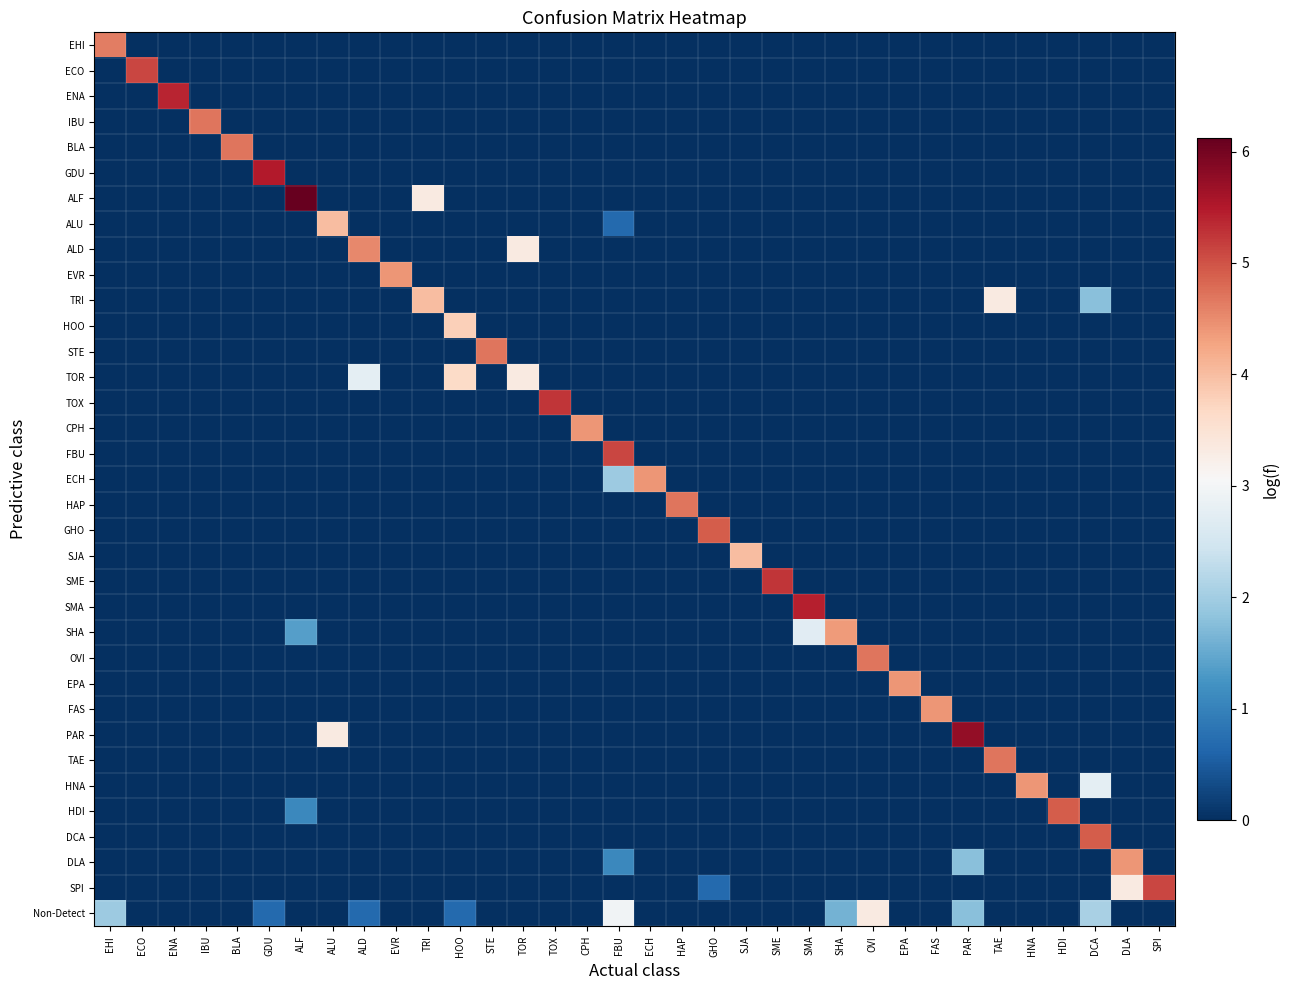

Reading right to left, what are all the values shown in this chart?

EHI: SPI=0.0	DLA=0.0	DCA=0.0	HDI=0.0	HNA=0.0	TAE=0.0	PAR=0.0	FAS=0.0	EPA=0.0	OVI=0.0	SHA=0.0	SMA=0.0	SME=0.0	SJA=0.0	GHO=0.0	HAP=0.0	ECH=0.0	FBU=0.0	CPH=0.0	TOX=0.0	TOR=0.0	STE=0.0	HOO=0.0	TRI=0.0	EVR=0.0	ALD=0.0	ALU=0.0	ALF=0.0	GDU=0.0	BLA=0.0	IBU=0.0	ENA=0.0	ECO=0.0	EHI=4.6
ECO: SPI=0.0	DLA=0.0	DCA=0.0	HDI=0.0	HNA=0.0	TAE=0.0	PAR=0.0	FAS=0.0	EPA=0.0	OVI=0.0	SHA=0.0	SMA=0.0	SME=0.0	SJA=0.0	GHO=0.0	HAP=0.0	ECH=0.0	FBU=0.0	CPH=0.0	TOX=0.0	TOR=0.0	STE=0.0	HOO=0.0	TRI=0.0	EVR=0.0	ALD=0.0	ALU=0.0	ALF=0.0	GDU=0.0	BLA=0.0	IBU=0.0	ENA=0.0	ECO=5.1	EHI=0.0
ENA: SPI=0.0	DLA=0.0	DCA=0.0	HDI=0.0	HNA=0.0	TAE=0.0	PAR=0.0	FAS=0.0	EPA=0.0	OVI=0.0	SHA=0.0	SMA=0.0	SME=0.0	SJA=0.0	GHO=0.0	HAP=0.0	ECH=0.0	FBU=0.0	CPH=0.0	TOX=0.0	TOR=0.0	STE=0.0	HOO=0.0	TRI=0.0	EVR=0.0	ALD=0.0	ALU=0.0	ALF=0.0	GDU=0.0	BLA=0.0	IBU=0.0	ENA=5.4	ECO=0.0	EHI=0.0
IBU: SPI=0.0	DLA=0.0	DCA=0.0	HDI=0.0	HNA=0.0	TAE=0.0	PAR=0.0	FAS=0.0	EPA=0.0	OVI=0.0	SHA=0.0	SMA=0.0	SME=0.0	SJA=0.0	GHO=0.0	HAP=0.0	ECH=0.0	FBU=0.0	CPH=0.0	TOX=0.0	TOR=0.0	STE=0.0	HOO=0.0	TRI=0.0	EVR=0.0	ALD=0.0	ALU=0.0	ALF=0.0	GDU=0.0	BLA=0.0	IBU=4.7	ENA=0.0	ECO=0.0	EHI=0.0
BLA: SPI=0.0	DLA=0.0	DCA=0.0	HDI=0.0	HNA=0.0	TAE=0.0	PAR=0.0	FAS=0.0	EPA=0.0	OVI=0.0	SHA=0.0	SMA=0.0	SME=0.0	SJA=0.0	GHO=0.0	HAP=0.0	ECH=0.0	FBU=0.0	CPH=0.0	TOX=0.0	TOR=0.0	STE=0.0	HOO=0.0	TRI=0.0	EVR=0.0	ALD=0.0	ALU=0.0	ALF=0.0	GDU=0.0	BLA=4.7	IBU=0.0	ENA=0.0	ECO=0.0	EHI=0.0
GDU: SPI=0.0	DLA=0.0	DCA=0.0	HDI=0.0	HNA=0.0	TAE=0.0	PAR=0.0	FAS=0.0	EPA=0.0	OVI=0.0	SHA=0.0	SMA=0.0	SME=0.0	SJA=0.0	GHO=0.0	HAP=0.0	ECH=0.0	FBU=0.0	CPH=0.0	TOX=0.0	TOR=0.0	STE=0.0	HOO=0.0	TRI=0.0	EVR=0.0	ALD=0.0	ALU=0.0	ALF=0.0	GDU=5.5	BLA=0.0	IBU=0.0	ENA=0.0	ECO=0.0	EHI=0.0
ALF: SPI=0.0	DLA=0.0	DCA=0.0	HDI=0.0	HNA=0.0	TAE=0.0	PAR=0.0	FAS=0.0	EPA=0.0	OVI=0.0	SHA=0.0	SMA=0.0	SME=0.0	SJA=0.0	GHO=0.0	HAP=0.0	ECH=0.0	FBU=0.0	CPH=0.0	TOX=0.0	TOR=0.0	STE=0.0	HOO=0.0	TRI=3.3	EVR=0.0	ALD=0.0	ALU=0.0	ALF=6.1	GDU=0.0	BLA=0.0	IBU=0.0	ENA=0.0	ECO=0.0	EHI=0.0
ALU: SPI=0.0	DLA=0.0	DCA=0.0	HDI=0.0	HNA=0.0	TAE=0.0	PAR=0.0	FAS=0.0	EPA=0.0	OVI=0.0	SHA=0.0	SMA=0.0	SME=0.0	SJA=0.0	GHO=0.0	HAP=0.0	ECH=0.0	FBU=0.7	CPH=0.0	TOX=0.0	TOR=0.0	STE=0.0	HOO=0.0	TRI=0.0	EVR=0.0	ALD=0.0	ALU=4.0	ALF=0.0	GDU=0.0	BLA=0.0	IBU=0.0	ENA=0.0	ECO=0.0	EHI=0.0
ALD: SPI=0.0	DLA=0.0	DCA=0.0	HDI=0.0	HNA=0.0	TAE=0.0	PAR=0.0	FAS=0.0	EPA=0.0	OVI=0.0	SHA=0.0	SMA=0.0	SME=0.0	SJA=0.0	GHO=0.0	HAP=0.0	ECH=0.0	FBU=0.0	CPH=0.0	TOX=0.0	TOR=3.3	STE=0.0	HOO=0.0	TRI=0.0	EVR=0.0	ALD=4.5	ALU=0.0	ALF=0.0	GDU=0.0	BLA=0.0	IBU=0.0	ENA=0.0	ECO=0.0	EHI=0.0
EVR: SPI=0.0	DLA=0.0	DCA=0.0	HDI=0.0	HNA=0.0	TAE=0.0	PAR=0.0	FAS=0.0	EPA=0.0	OVI=0.0	SHA=0.0	SMA=0.0	SME=0.0	SJA=0.0	GHO=0.0	HAP=0.0	ECH=0.0	FBU=0.0	CPH=0.0	TOX=0.0	TOR=0.0	STE=0.0	HOO=0.0	TRI=0.0	EVR=4.4	ALD=0.0	ALU=0.0	ALF=0.0	GDU=0.0	BLA=0.0	IBU=0.0	ENA=0.0	ECO=0.0	EHI=0.0
TRI: SPI=0.0	DLA=0.0	DCA=1.8	HDI=0.0	HNA=0.0	TAE=3.3	PAR=0.0	FAS=0.0	EPA=0.0	OVI=0.0	SHA=0.0	SMA=0.0	SME=0.0	SJA=0.0	GHO=0.0	HAP=0.0	ECH=0.0	FBU=0.0	CPH=0.0	TOX=0.0	TOR=0.0	STE=0.0	HOO=0.0	TRI=4.0	EVR=0.0	ALD=0.0	ALU=0.0	ALF=0.0	GDU=0.0	BLA=0.0	IBU=0.0	ENA=0.0	ECO=0.0	EHI=0.0
HOO: SPI=0.0	DLA=0.0	DCA=0.0	HDI=0.0	HNA=0.0	TAE=0.0	PAR=0.0	FAS=0.0	EPA=0.0	OVI=0.0	SHA=0.0	SMA=0.0	SME=0.0	SJA=0.0	GHO=0.0	HAP=0.0	ECH=0.0	FBU=0.0	CPH=0.0	TOX=0.0	TOR=0.0	STE=0.0	HOO=3.8	TRI=0.0	EVR=0.0	ALD=0.0	ALU=0.0	ALF=0.0	GDU=0.0	BLA=0.0	IBU=0.0	ENA=0.0	ECO=0.0	EHI=0.0
STE: SPI=0.0	DLA=0.0	DCA=0.0	HDI=0.0	HNA=0.0	TAE=0.0	PAR=0.0	FAS=0.0	EPA=0.0	OVI=0.0	SHA=0.0	SMA=0.0	SME=0.0	SJA=0.0	GHO=0.0	HAP=0.0	ECH=0.0	FBU=0.0	CPH=0.0	TOX=0.0	TOR=0.0	STE=4.7	HOO=0.0	TRI=0.0	EVR=0.0	ALD=0.0	ALU=0.0	ALF=0.0	GDU=0.0	BLA=0.0	IBU=0.0	ENA=0.0	ECO=0.0	EHI=0.0
TOR: SPI=0.0	DLA=0.0	DCA=0.0	HDI=0.0	HNA=0.0	TAE=0.0	PAR=0.0	FAS=0.0	EPA=0.0	OVI=0.0	SHA=0.0	SMA=0.0	SME=0.0	SJA=0.0	GHO=0.0	HAP=0.0	ECH=0.0	FBU=0.0	CPH=0.0	TOX=0.0	TOR=3.3	STE=0.0	HOO=3.6	TRI=0.0	EVR=0.0	ALD=2.8	ALU=0.0	ALF=0.0	GDU=0.0	BLA=0.0	IBU=0.0	ENA=0.0	ECO=0.0	EHI=0.0
TOX: SPI=0.0	DLA=0.0	DCA=0.0	HDI=0.0	HNA=0.0	TAE=0.0	PAR=0.0	FAS=0.0	EPA=0.0	OVI=0.0	SHA=0.0	SMA=0.0	SME=0.0	SJA=0.0	GHO=0.0	HAP=0.0	ECH=0.0	FBU=0.0	CPH=0.0	TOX=5.2	TOR=0.0	STE=0.0	HOO=0.0	TRI=0.0	EVR=0.0	ALD=0.0	ALU=0.0	ALF=0.0	GDU=0.0	BLA=0.0	IBU=0.0	ENA=0.0	ECO=0.0	EHI=0.0
CPH: SPI=0.0	DLA=0.0	DCA=0.0	HDI=0.0	HNA=0.0	TAE=0.0	PAR=0.0	FAS=0.0	EPA=0.0	OVI=0.0	SHA=0.0	SMA=0.0	SME=0.0	SJA=0.0	GHO=0.0	HAP=0.0	ECH=0.0	FBU=0.0	CPH=4.4	TOX=0.0	TOR=0.0	STE=0.0	HOO=0.0	TRI=0.0	EVR=0.0	ALD=0.0	ALU=0.0	ALF=0.0	GDU=0.0	BLA=0.0	IBU=0.0	ENA=0.0	ECO=0.0	EHI=0.0
FBU: SPI=0.0	DLA=0.0	DCA=0.0	HDI=0.0	HNA=0.0	TAE=0.0	PAR=0.0	FAS=0.0	EPA=0.0	OVI=0.0	SHA=0.0	SMA=0.0	SME=0.0	SJA=0.0	GHO=0.0	HAP=0.0	ECH=0.0	FBU=5.1	CPH=0.0	TOX=0.0	TOR=0.0	STE=0.0	HOO=0.0	TRI=0.0	EVR=0.0	ALD=0.0	ALU=0.0	ALF=0.0	GDU=0.0	BLA=0.0	IBU=0.0	ENA=0.0	ECO=0.0	EHI=0.0
ECH: SPI=0.0	DLA=0.0	DCA=0.0	HDI=0.0	HNA=0.0	TAE=0.0	PAR=0.0	FAS=0.0	EPA=0.0	OVI=0.0	SHA=0.0	SMA=0.0	SME=0.0	SJA=0.0	GHO=0.0	HAP=0.0	ECH=4.4	FBU=1.9	CPH=0.0	TOX=0.0	TOR=0.0	STE=0.0	HOO=0.0	TRI=0.0	EVR=0.0	ALD=0.0	ALU=0.0	ALF=0.0	GDU=0.0	BLA=0.0	IBU=0.0	ENA=0.0	ECO=0.0	EHI=0.0
HAP: SPI=0.0	DLA=0.0	DCA=0.0	HDI=0.0	HNA=0.0	TAE=0.0	PAR=0.0	FAS=0.0	EPA=0.0	OVI=0.0	SHA=0.0	SMA=0.0	SME=0.0	SJA=0.0	GHO=0.0	HAP=4.7	ECH=0.0	FBU=0.0	CPH=0.0	TOX=0.0	TOR=0.0	STE=0.0	HOO=0.0	TRI=0.0	EVR=0.0	ALD=0.0	ALU=0.0	ALF=0.0	GDU=0.0	BLA=0.0	IBU=0.0	ENA=0.0	ECO=0.0	EHI=0.0
GHO: SPI=0.0	DLA=0.0	DCA=0.0	HDI=0.0	HNA=0.0	TAE=0.0	PAR=0.0	FAS=0.0	EPA=0.0	OVI=0.0	SHA=0.0	SMA=0.0	SME=0.0	SJA=0.0	GHO=4.9	HAP=0.0	ECH=0.0	FBU=0.0	CPH=0.0	TOX=0.0	TOR=0.0	STE=0.0	HOO=0.0	TRI=0.0	EVR=0.0	ALD=0.0	ALU=0.0	ALF=0.0	GDU=0.0	BLA=0.0	IBU=0.0	ENA=0.0	ECO=0.0	EHI=0.0
SJA: SPI=0.0	DLA=0.0	DCA=0.0	HDI=0.0	HNA=0.0	TAE=0.0	PAR=0.0	FAS=0.0	EPA=0.0	OVI=0.0	SHA=0.0	SMA=0.0	SME=0.0	SJA=4.0	GHO=0.0	HAP=0.0	ECH=0.0	FBU=0.0	CPH=0.0	TOX=0.0	TOR=0.0	STE=0.0	HOO=0.0	TRI=0.0	EVR=0.0	ALD=0.0	ALU=0.0	ALF=0.0	GDU=0.0	BLA=0.0	IBU=0.0	ENA=0.0	ECO=0.0	EHI=0.0
SME: SPI=0.0	DLA=0.0	DCA=0.0	HDI=0.0	HNA=0.0	TAE=0.0	PAR=0.0	FAS=0.0	EPA=0.0	OVI=0.0	SHA=0.0	SMA=0.0	SME=5.2	SJA=0.0	GHO=0.0	HAP=0.0	ECH=0.0	FBU=0.0	CPH=0.0	TOX=0.0	TOR=0.0	STE=0.0	HOO=0.0	TRI=0.0	EVR=0.0	ALD=0.0	ALU=0.0	ALF=0.0	GDU=0.0	BLA=0.0	IBU=0.0	ENA=0.0	ECO=0.0	EHI=0.0
SMA: SPI=0.0	DLA=0.0	DCA=0.0	HDI=0.0	HNA=0.0	TAE=0.0	PAR=0.0	FAS=0.0	EPA=0.0	OVI=0.0	SHA=0.0	SMA=5.4	SME=0.0	SJA=0.0	GHO=0.0	HAP=0.0	ECH=0.0	FBU=0.0	CPH=0.0	TOX=0.0	TOR=0.0	STE=0.0	HOO=0.0	TRI=0.0	EVR=0.0	ALD=0.0	ALU=0.0	ALF=0.0	GDU=0.0	BLA=0.0	IBU=0.0	ENA=0.0	ECO=0.0	EHI=0.0
SHA: SPI=0.0	DLA=0.0	DCA=0.0	HDI=0.0	HNA=0.0	TAE=0.0	PAR=0.0	FAS=0.0	EPA=0.0	OVI=0.0	SHA=4.4	SMA=2.7	SME=0.0	SJA=0.0	GHO=0.0	HAP=0.0	ECH=0.0	FBU=0.0	CPH=0.0	TOX=0.0	TOR=0.0	STE=0.0	HOO=0.0	TRI=0.0	EVR=0.0	ALD=0.0	ALU=0.0	ALF=1.4	GDU=0.0	BLA=0.0	IBU=0.0	ENA=0.0	ECO=0.0	EHI=0.0
OVI: SPI=0.0	DLA=0.0	DCA=0.0	HDI=0.0	HNA=0.0	TAE=0.0	PAR=0.0	FAS=0.0	EPA=0.0	OVI=4.7	SHA=0.0	SMA=0.0	SME=0.0	SJA=0.0	GHO=0.0	HAP=0.0	ECH=0.0	FBU=0.0	CPH=0.0	TOX=0.0	TOR=0.0	STE=0.0	HOO=0.0	TRI=0.0	EVR=0.0	ALD=0.0	ALU=0.0	ALF=0.0	GDU=0.0	BLA=0.0	IBU=0.0	ENA=0.0	ECO=0.0	EHI=0.0
EPA: SPI=0.0	DLA=0.0	DCA=0.0	HDI=0.0	HNA=0.0	TAE=0.0	PAR=0.0	FAS=0.0	EPA=4.4	OVI=0.0	SHA=0.0	SMA=0.0	SME=0.0	SJA=0.0	GHO=0.0	HAP=0.0	ECH=0.0	FBU=0.0	CPH=0.0	TOX=0.0	TOR=0.0	STE=0.0	HOO=0.0	TRI=0.0	EVR=0.0	ALD=0.0	ALU=0.0	ALF=0.0	GDU=0.0	BLA=0.0	IBU=0.0	ENA=0.0	ECO=0.0	EHI=0.0
FAS: SPI=0.0	DLA=0.0	DCA=0.0	HDI=0.0	HNA=0.0	TAE=0.0	PAR=0.0	FAS=4.4	EPA=0.0	OVI=0.0	SHA=0.0	SMA=0.0	SME=0.0	SJA=0.0	GHO=0.0	HAP=0.0	ECH=0.0	FBU=0.0	CPH=0.0	TOX=0.0	TOR=0.0	STE=0.0	HOO=0.0	TRI=0.0	EVR=0.0	ALD=0.0	ALU=0.0	ALF=0.0	GDU=0.0	BLA=0.0	IBU=0.0	ENA=0.0	ECO=0.0	EHI=0.0
PAR: SPI=0.0	DLA=0.0	DCA=0.0	HDI=0.0	HNA=0.0	TAE=0.0	PAR=5.8	FAS=0.0	EPA=0.0	OVI=0.0	SHA=0.0	SMA=0.0	SME=0.0	SJA=0.0	GHO=0.0	HAP=0.0	ECH=0.0	FBU=0.0	CPH=0.0	TOX=0.0	TOR=0.0	STE=0.0	HOO=0.0	TRI=0.0	EVR=0.0	ALD=0.0	ALU=3.3	ALF=0.0	GDU=0.0	BLA=0.0	IBU=0.0	ENA=0.0	ECO=0.0	EHI=0.0
TAE: SPI=0.0	DLA=0.0	DCA=0.0	HDI=0.0	HNA=0.0	TAE=4.7	PAR=0.0	FAS=0.0	EPA=0.0	OVI=0.0	SHA=0.0	SMA=0.0	SME=0.0	SJA=0.0	GHO=0.0	HAP=0.0	ECH=0.0	FBU=0.0	CPH=0.0	TOX=0.0	TOR=0.0	STE=0.0	HOO=0.0	TRI=0.0	EVR=0.0	ALD=0.0	ALU=0.0	ALF=0.0	GDU=0.0	BLA=0.0	IBU=0.0	ENA=0.0	ECO=0.0	EHI=0.0
HNA: SPI=0.0	DLA=0.0	DCA=2.8	HDI=0.0	HNA=4.4	TAE=0.0	PAR=0.0	FAS=0.0	EPA=0.0	OVI=0.0	SHA=0.0	SMA=0.0	SME=0.0	SJA=0.0	GHO=0.0	HAP=0.0	ECH=0.0	FBU=0.0	CPH=0.0	TOX=0.0	TOR=0.0	STE=0.0	HOO=0.0	TRI=0.0	EVR=0.0	ALD=0.0	ALU=0.0	ALF=0.0	GDU=0.0	BLA=0.0	IBU=0.0	ENA=0.0	ECO=0.0	EHI=0.0
HDI: SPI=0.0	DLA=0.0	DCA=0.0	HDI=4.9	HNA=0.0	TAE=0.0	PAR=0.0	FAS=0.0	EPA=0.0	OVI=0.0	SHA=0.0	SMA=0.0	SME=0.0	SJA=0.0	GHO=0.0	HAP=0.0	ECH=0.0	FBU=0.0	CPH=0.0	TOX=0.0	TOR=0.0	STE=0.0	HOO=0.0	TRI=0.0	EVR=0.0	ALD=0.0	ALU=0.0	ALF=1.1	GDU=0.0	BLA=0.0	IBU=0.0	ENA=0.0	ECO=0.0	EHI=0.0
DCA: SPI=0.0	DLA=0.0	DCA=4.9	HDI=0.0	HNA=0.0	TAE=0.0	PAR=0.0	FAS=0.0	EPA=0.0	OVI=0.0	SHA=0.0	SMA=0.0	SME=0.0	SJA=0.0	GHO=0.0	HAP=0.0	ECH=0.0	FBU=0.0	CPH=0.0	TOX=0.0	TOR=0.0	STE=0.0	HOO=0.0	TRI=0.0	EVR=0.0	ALD=0.0	ALU=0.0	ALF=0.0	GDU=0.0	BLA=0.0	IBU=0.0	ENA=0.0	ECO=0.0	EHI=0.0
DLA: SPI=0.0	DLA=4.4	DCA=0.0	HDI=0.0	HNA=0.0	TAE=0.0	PAR=1.8	FAS=0.0	EPA=0.0	OVI=0.0	SHA=0.0	SMA=0.0	SME=0.0	SJA=0.0	GHO=0.0	HAP=0.0	ECH=0.0	FBU=1.1	CPH=0.0	TOX=0.0	TOR=0.0	STE=0.0	HOO=0.0	TRI=0.0	EVR=0.0	ALD=0.0	ALU=0.0	ALF=0.0	GDU=0.0	BLA=0.0	IBU=0.0	ENA=0.0	ECO=0.0	EHI=0.0
SPI: SPI=5.1	DLA=3.3	DCA=0.0	HDI=0.0	HNA=0.0	TAE=0.0	PAR=0.0	FAS=0.0	EPA=0.0	OVI=0.0	SHA=0.0	SMA=0.0	SME=0.0	SJA=0.0	GHO=0.7	HAP=0.0	ECH=0.0	FBU=0.0	CPH=0.0	TOX=0.0	TOR=0.0	STE=0.0	HOO=0.0	TRI=0.0	EVR=0.0	ALD=0.0	ALU=0.0	ALF=0.0	GDU=0.0	BLA=0.0	IBU=0.0	ENA=0.0	ECO=0.0	EHI=0.0
Non-Detect: SPI=0.0	DLA=0.0	DCA=2.1	HDI=0.0	HNA=0.0	TAE=0.0	PAR=1.8	FAS=0.0	EPA=0.0	OVI=3.3	SHA=1.6	SMA=0.0	SME=0.0	SJA=0.0	GHO=0.0	HAP=0.0	ECH=0.0	FBU=2.9	CPH=0.0	TOX=0.0	TOR=0.0	STE=0.0	HOO=0.7	TRI=0.0	EVR=0.0	ALD=0.7	ALU=0.0	ALF=0.0	GDU=0.7	BLA=0.0	IBU=0.0	ENA=0.0	ECO=0.0	EHI=1.9